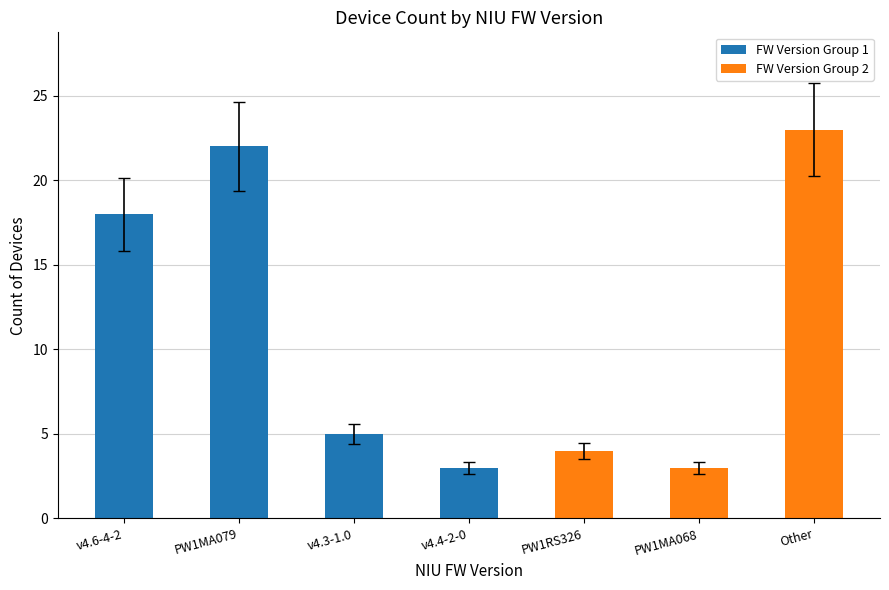

What is the average value?

11